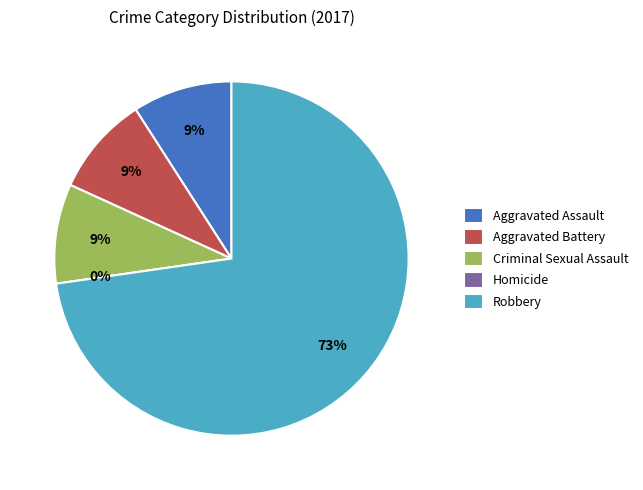

How many segments does this pie chart have?

5